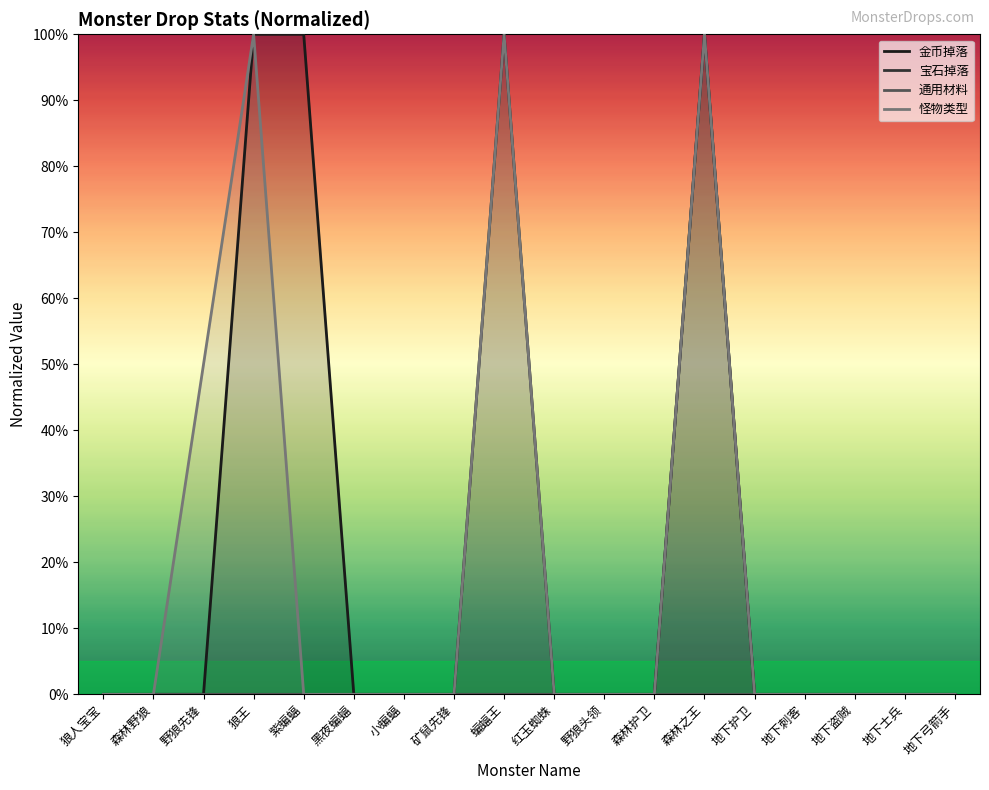

True or false: 金币掉落 and 怪物类型 cross at least once.

False